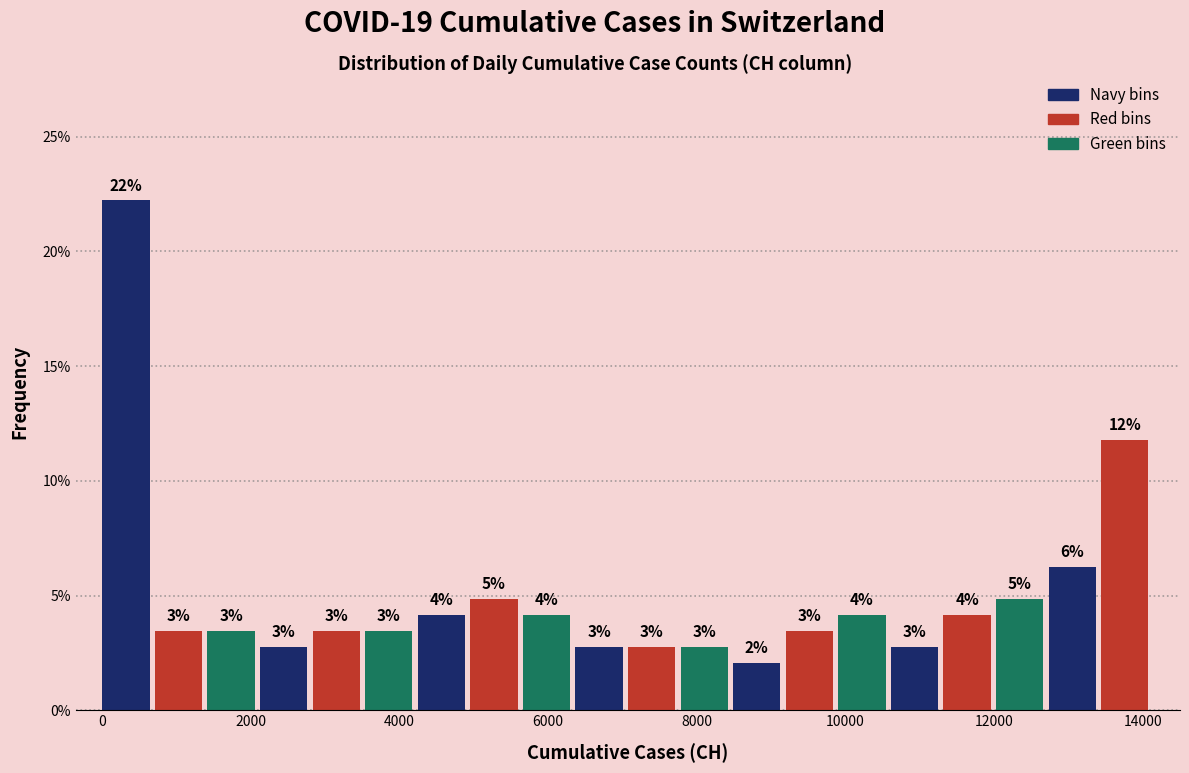

Read against the x-axis, roughly where is the centre of the tallest bar?

400